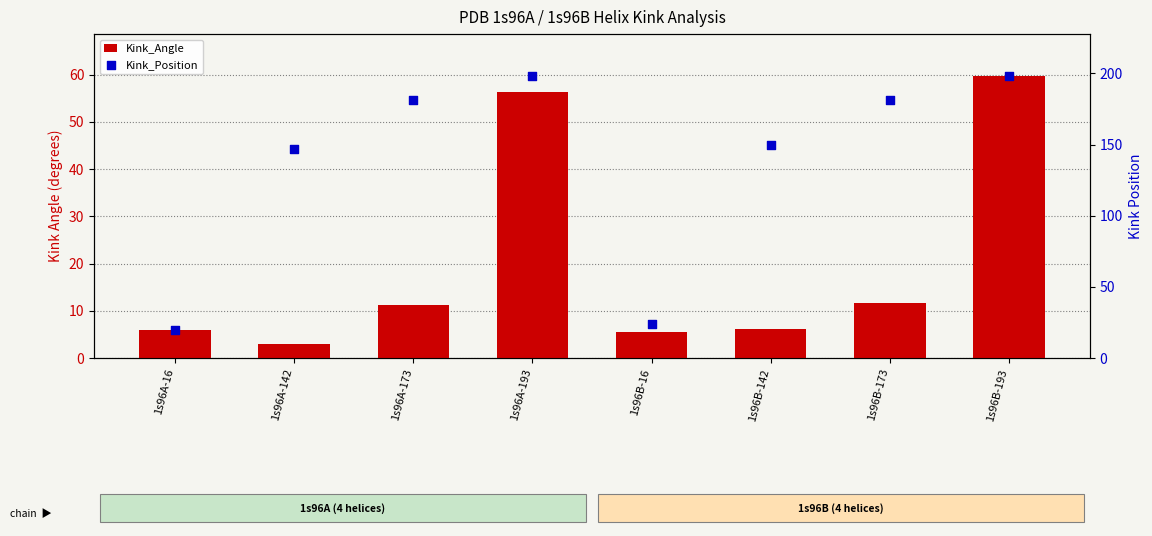

Which series has the widest spread of Y values?

Kink_Position